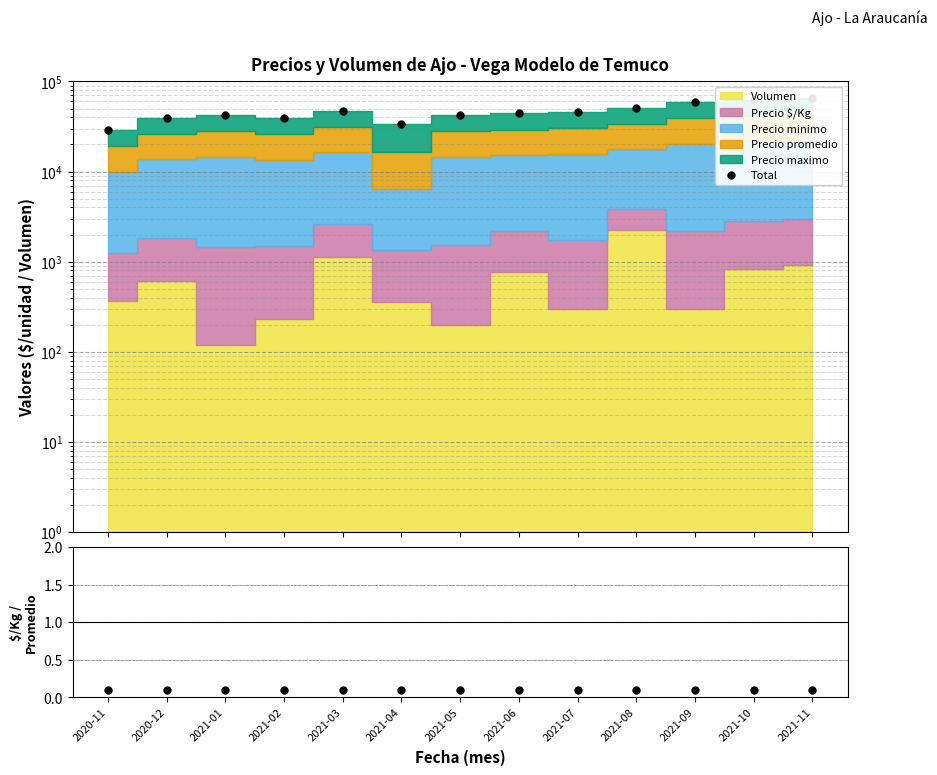

Reading right to left, list all the values displayed in this chart.

Total: 2021-11=65015.0	2021-10=62840.0	2021-09=59200.0	2021-08=50830.0	2021-07=45250.0	2021-06=44165.0	2021-05=42050.0	2021-04=33355.0	2021-03=46410.0	2021-02=39004.0	2021-01=42016.0	2020-12=39355.0	2020-11=29015.0
$/Kg / Promedio: 2021-11=0.1	2021-10=0.1	2021-09=0.1	2021-08=0.1	2021-07=0.1	2021-06=0.1	2021-05=0.1	2021-04=0.1	2021-03=0.1	2021-02=0.1	2021-01=0.1	2020-12=0.1	2020-11=0.1